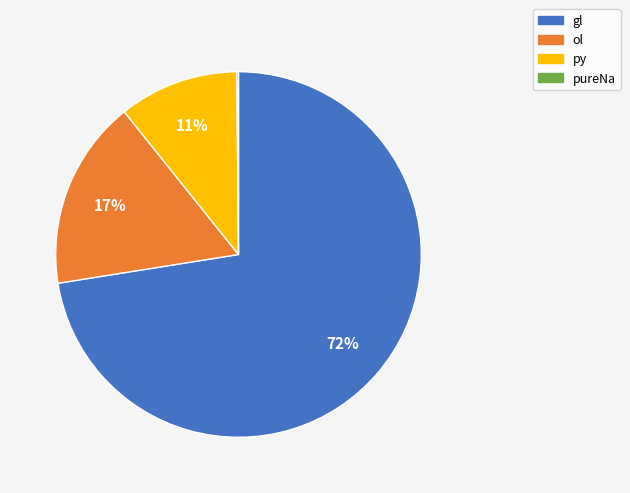

The py slice represents 11% of the pie. True or false?

True